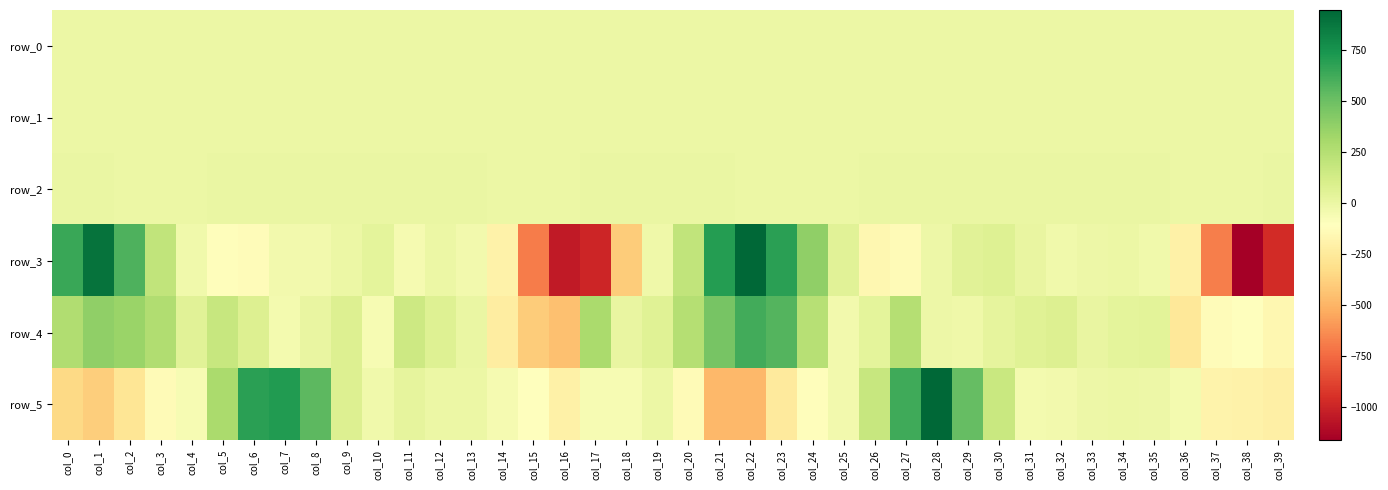

True or false: row_3 has a value of -1378.0 at col_39.

False